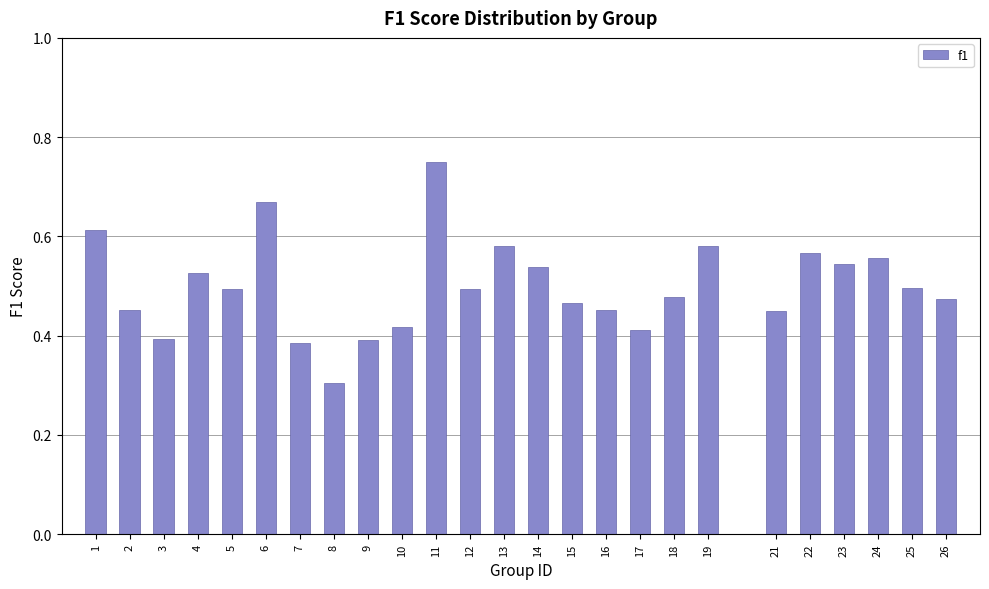

Which category has the highest value across all series?

11